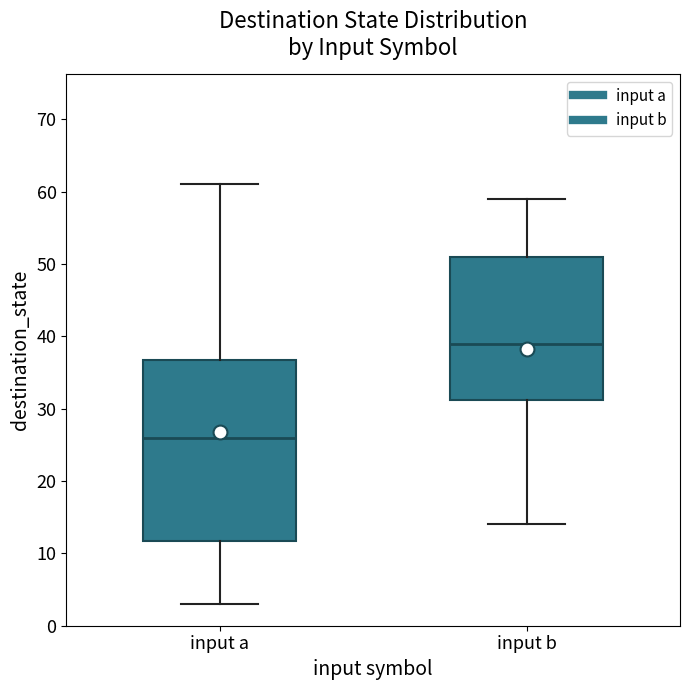

Reading left to right, transcribe this box plot: for each box, give where its median line is, the range the box spans, and where its two whiskers end, as read against the y-axis. The values are not printed on the chart, so give them approximately, as read against the axis.

input a: median 26, box 12 to 37, whiskers 3 to 61
input b: median 39, box 31 to 51, whiskers 14 to 59